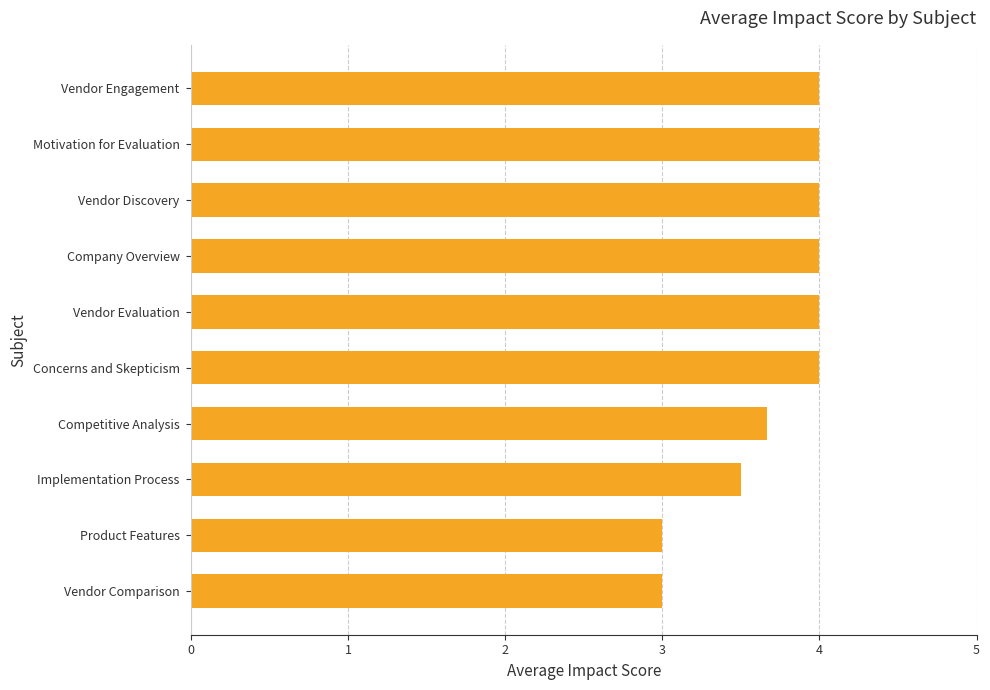

Reading bottom to top, list all the values displayed in this chart.

Vendor Comparison=3.0	Product Features=3.0	Implementation Process=3.5	Competitive Analysis=3.7	Concerns and Skepticism=4.0	Vendor Evaluation=4.0	Company Overview=4.0	Vendor Discovery=4.0	Motivation for Evaluation=4.0	Vendor Engagement=4.0